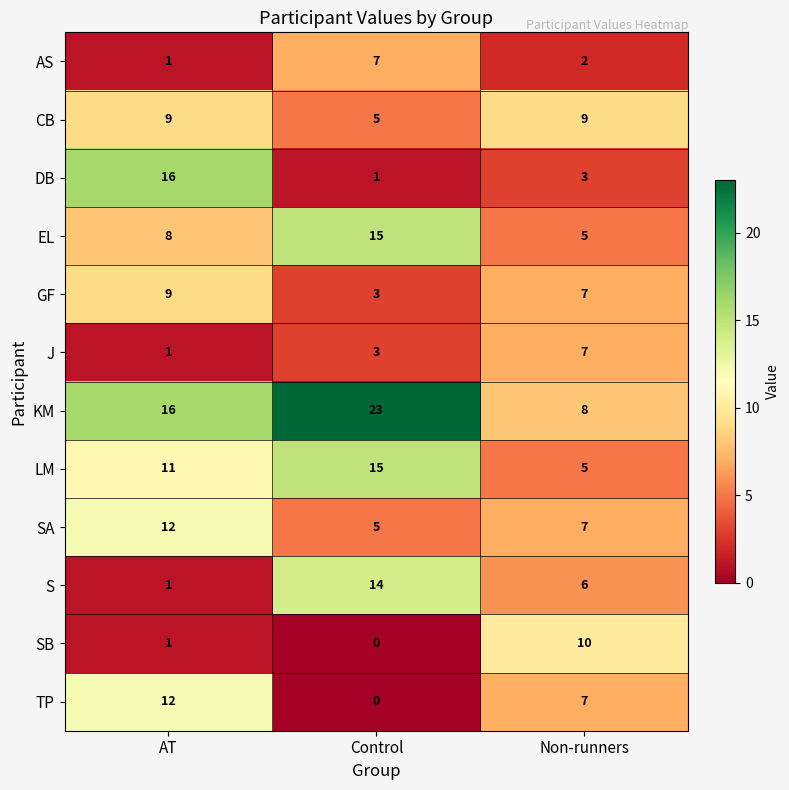

At how many categories does at least one series exceed 12?

2